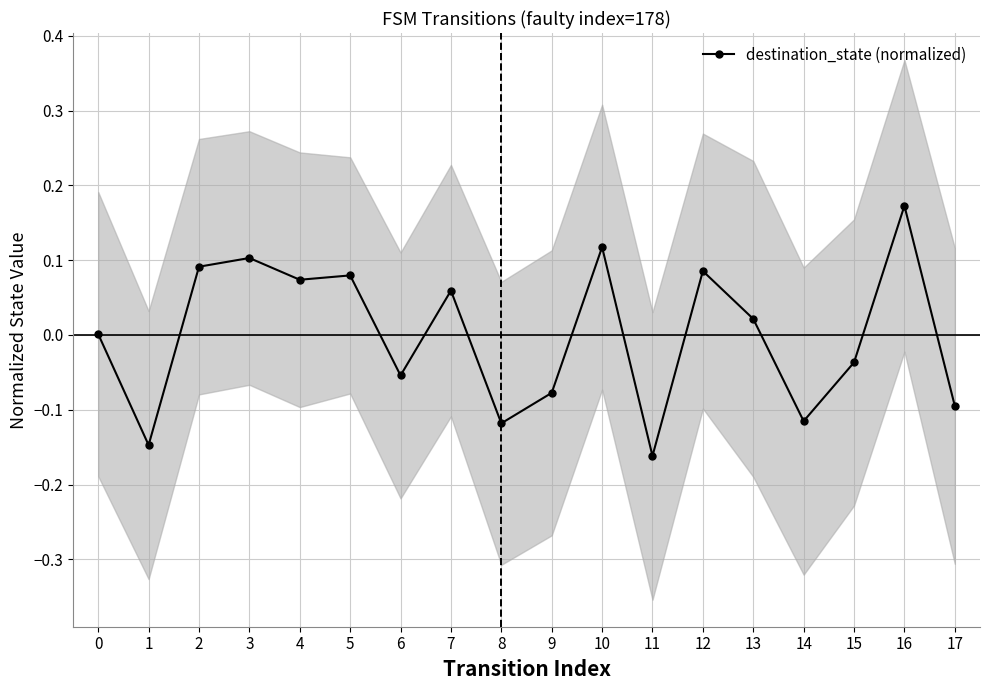

True or false: the data shows -0.1 at 6.

False